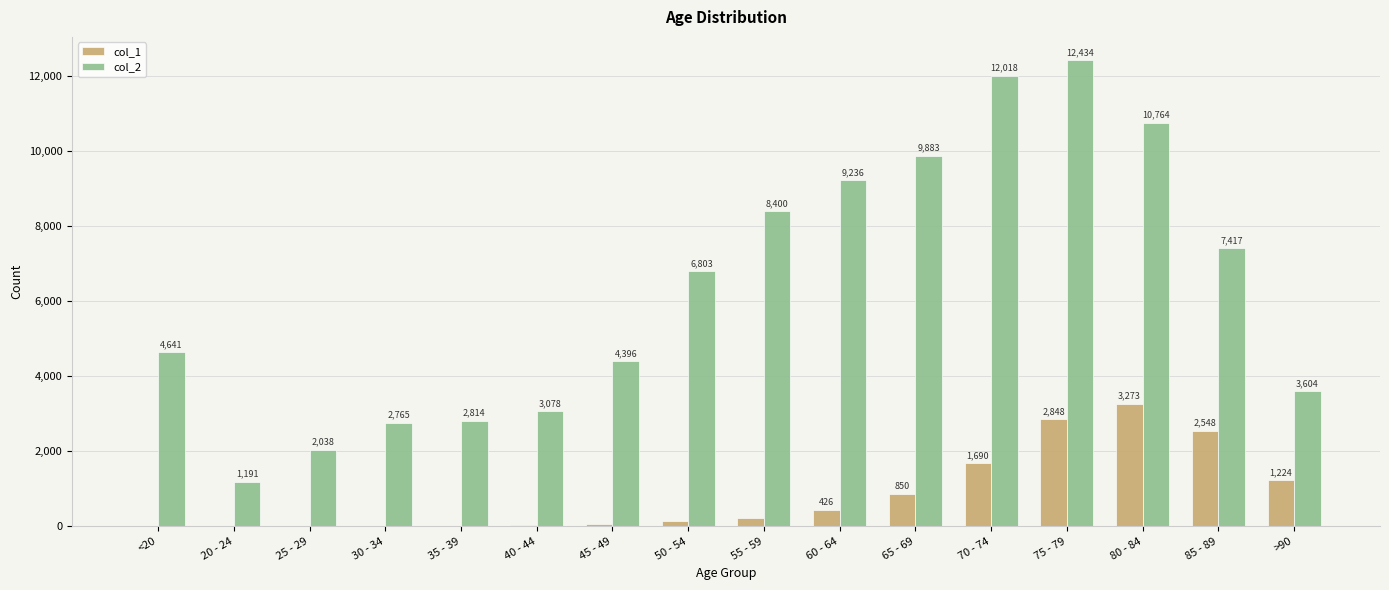

Is it true that col_2 equals 12434 at 75 - 79?

True